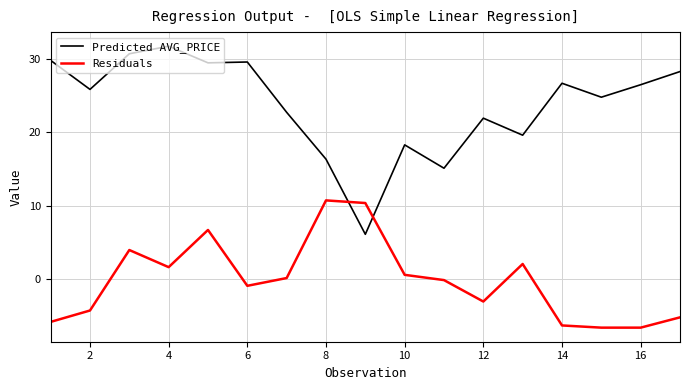

Rank the series by their average value, from lowest to highest.

Residuals, Predicted AVG_PRICE